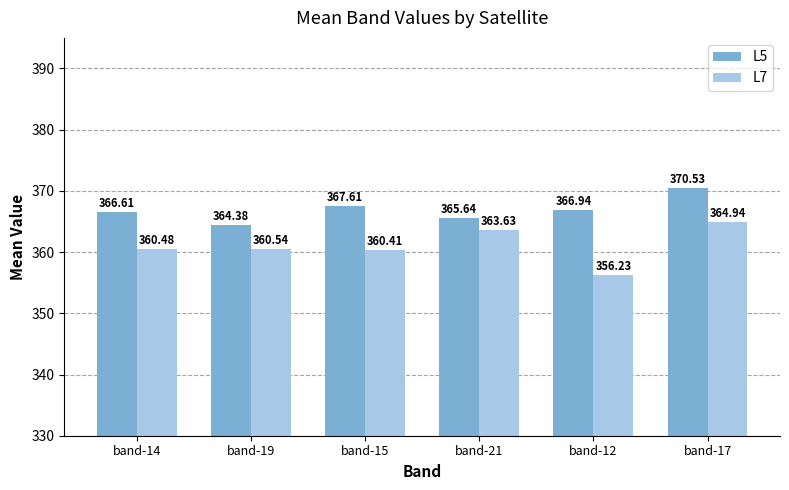

How many data points does each series have?

6